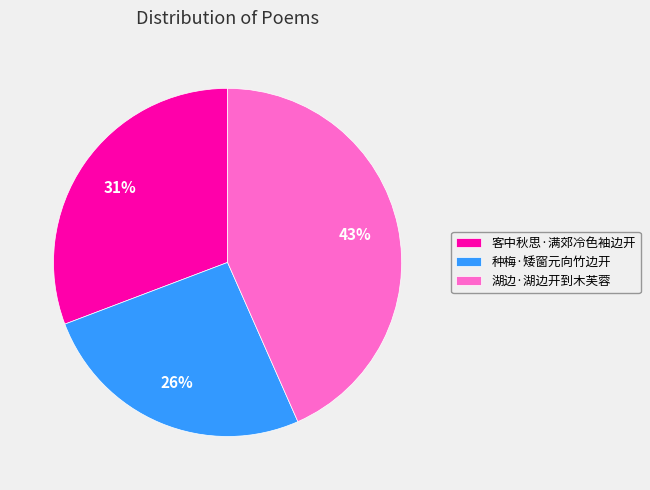

To the nearest percent, what is the combined percentage of 客中秋思·满郊冷色袖边开 and 湖边·湖边开到木芙蓉?

74%